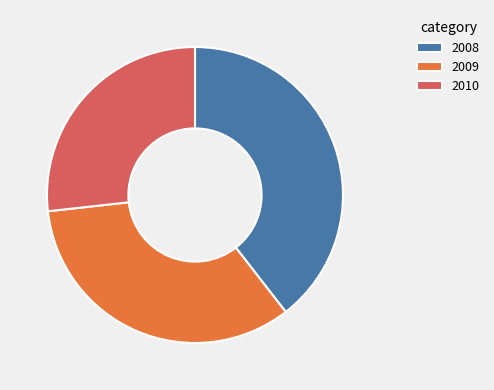

Do 2008 and 2009 together represent more than half of the pie?

Yes